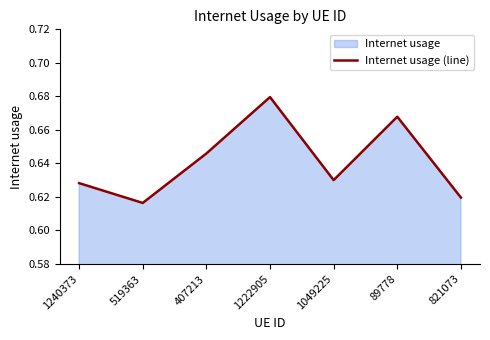

The chart shows a value of 0.6 at 407213. True or false?

True